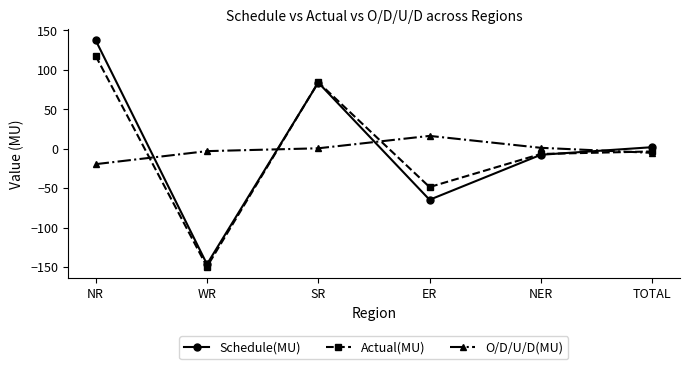

What are all the series names shown in the legend?

Schedule(MU), Actual(MU), O/D/U/D(MU)